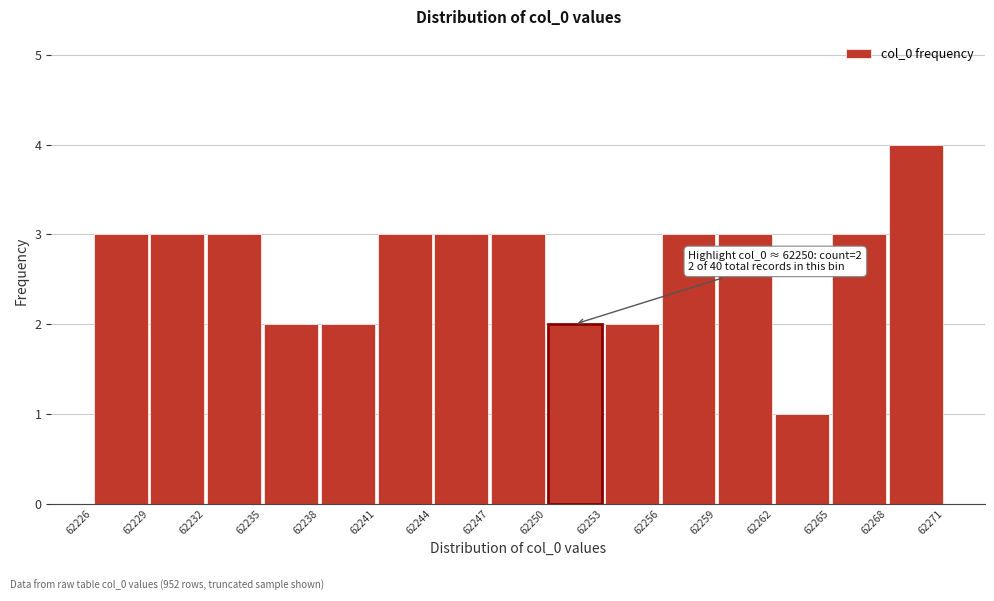

Over which range of the x-axis is the bar tallest?

62268 to 62271